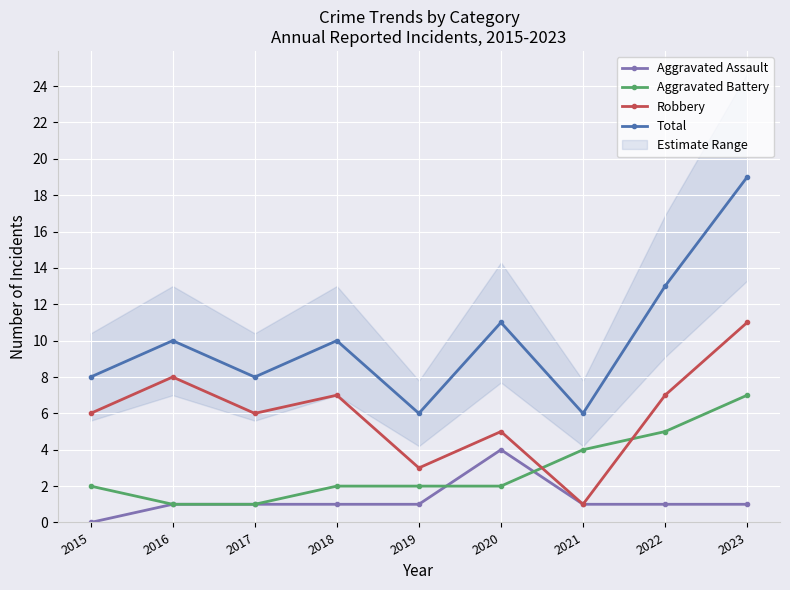

What is the value of the Aggravated Battery point at the 1st from the left?

2